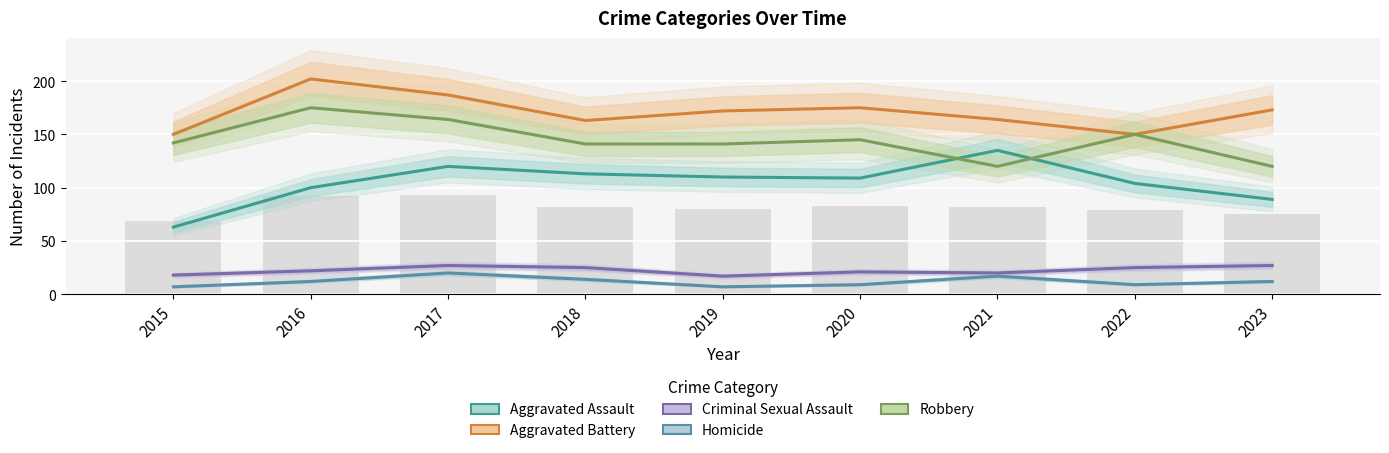

What is the difference between the highest and lowest values at 2020?

166